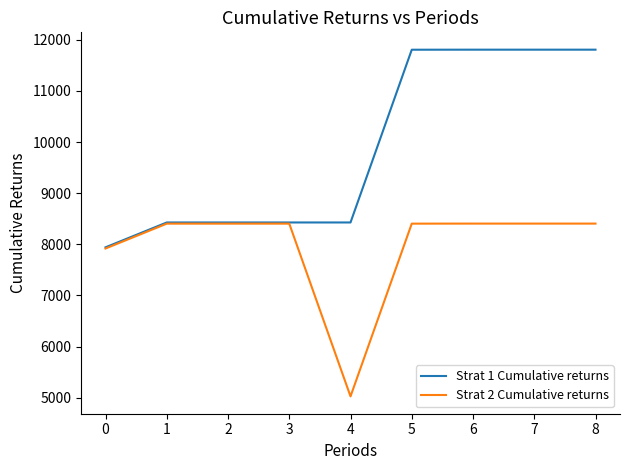

At 4, list the series in order from smallest to largest.

Strat 2 Cumulative returns, Strat 1 Cumulative returns